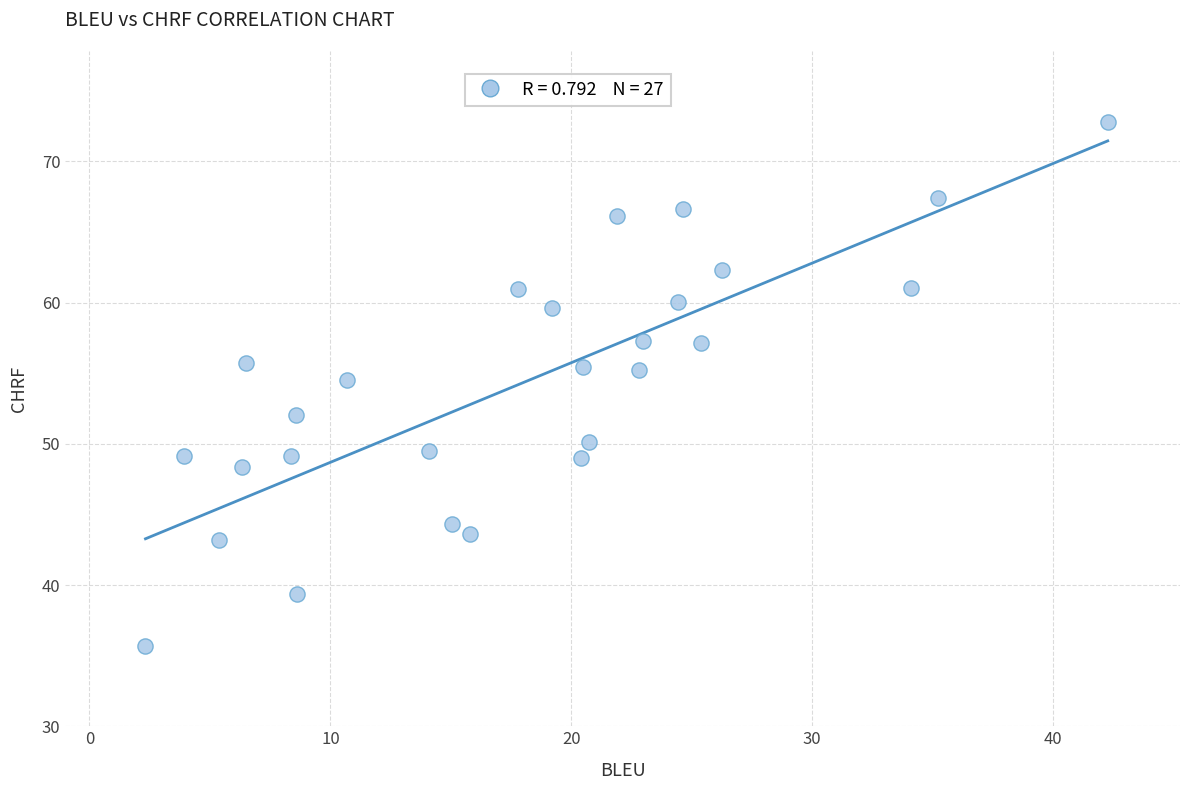

What Y value in the scatter plot is closest to 54?

54.5